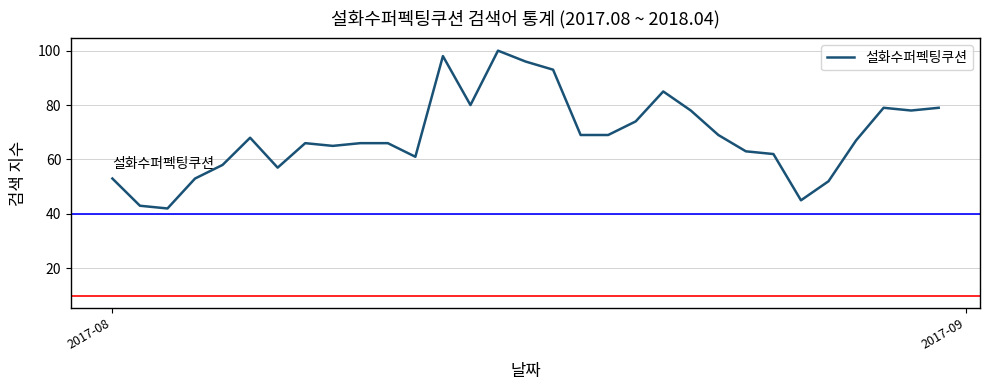

What is the minimum value shown in the chart?

42